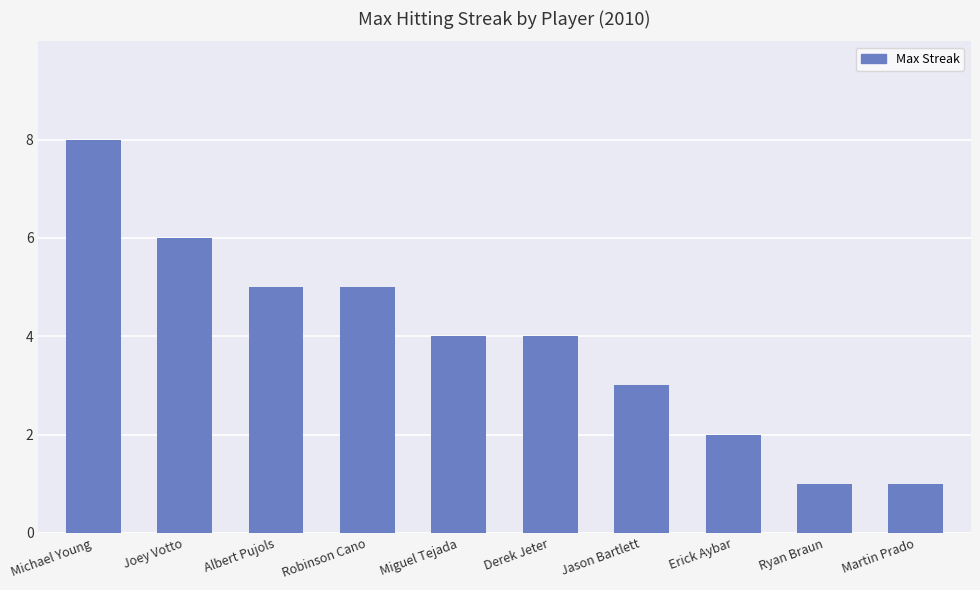

What is the label of the 4th bar from the right?

Jason Bartlett